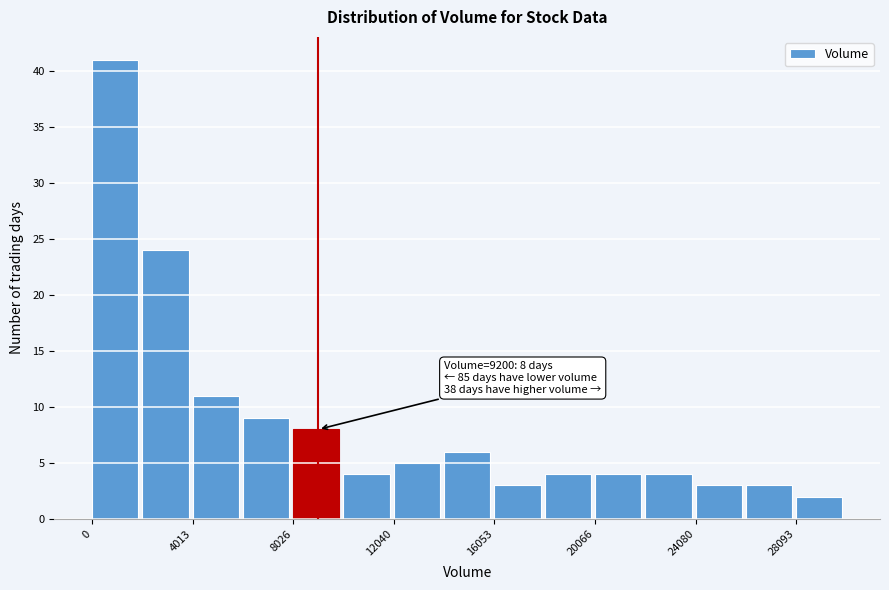

Which range on the x-axis has the tallest bar?

0 to 2000